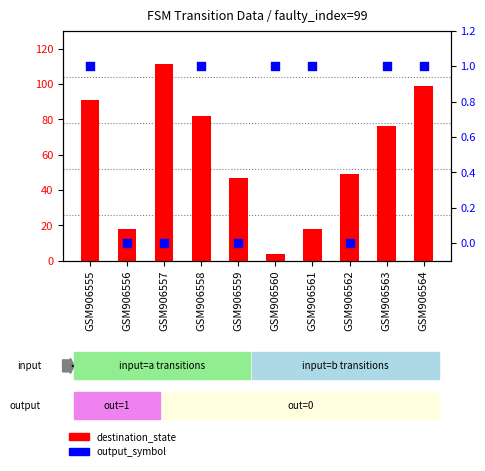

Which series has the largest total across all categories?

destination_state